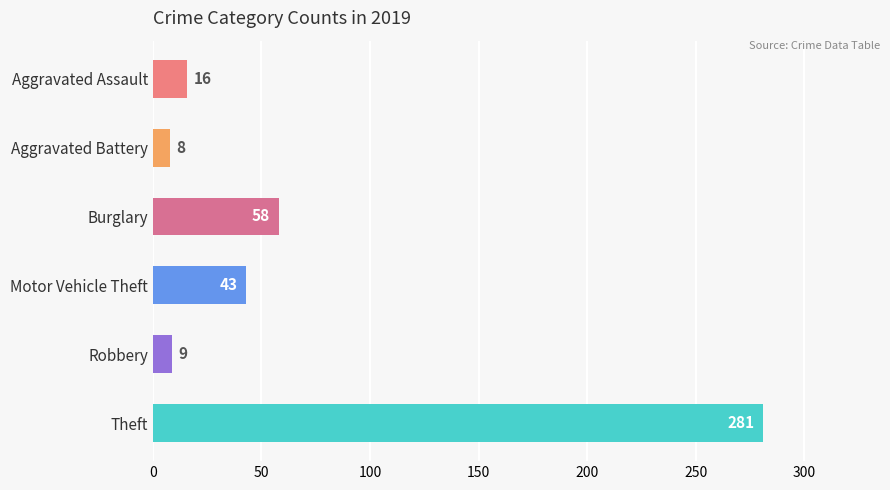

Which has a higher value, Aggravated Battery or Theft?

Theft